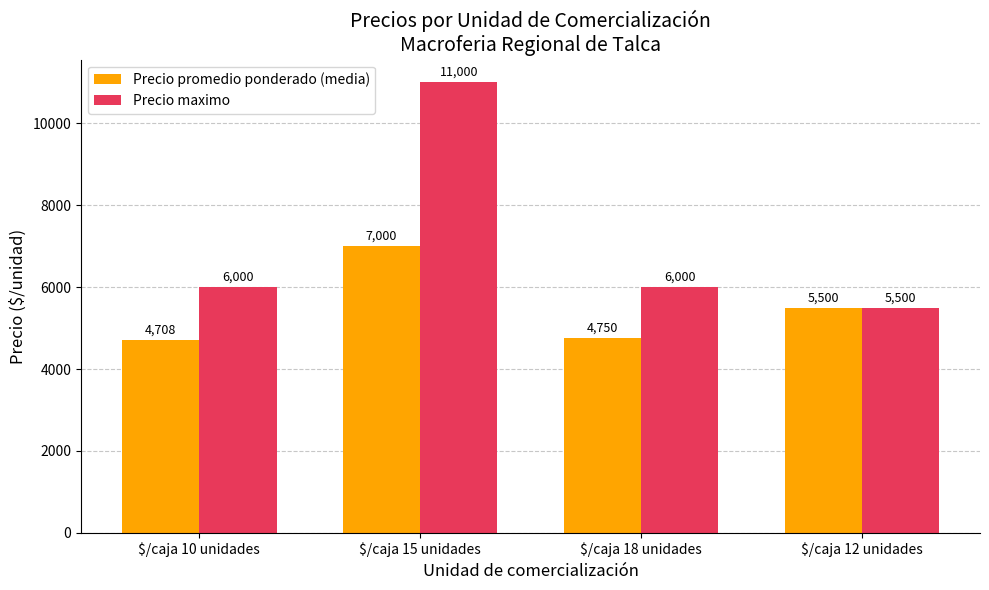

The value of Precio promedio ponderado (media) at $/caja 12 unidades is 5500. True or false?

True